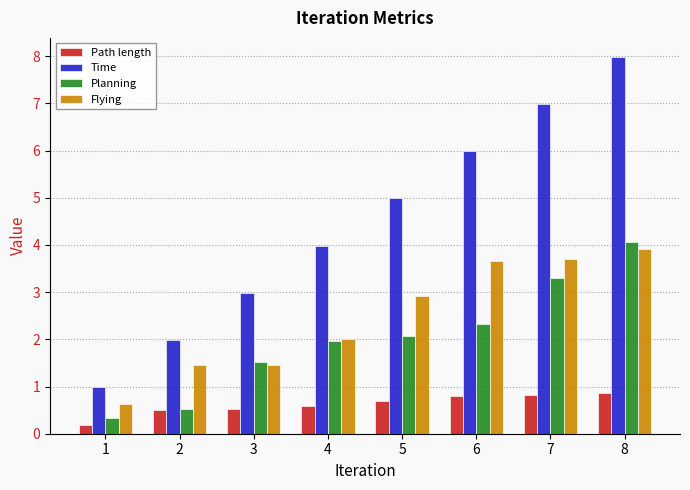

What is the maximum value shown in the chart?

8.0